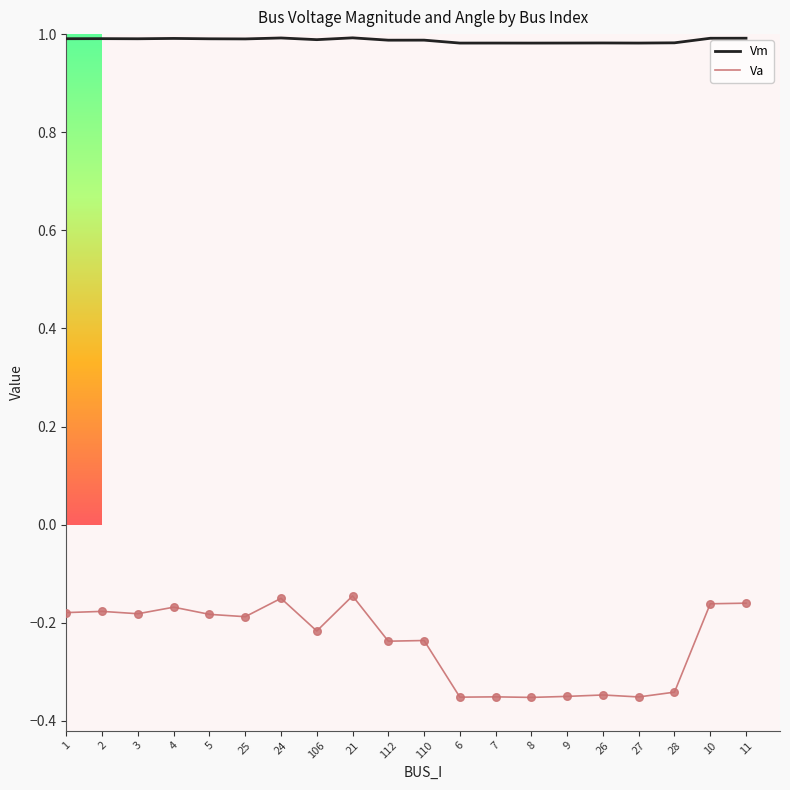

Which series has the largest range (max minus min)?

Va